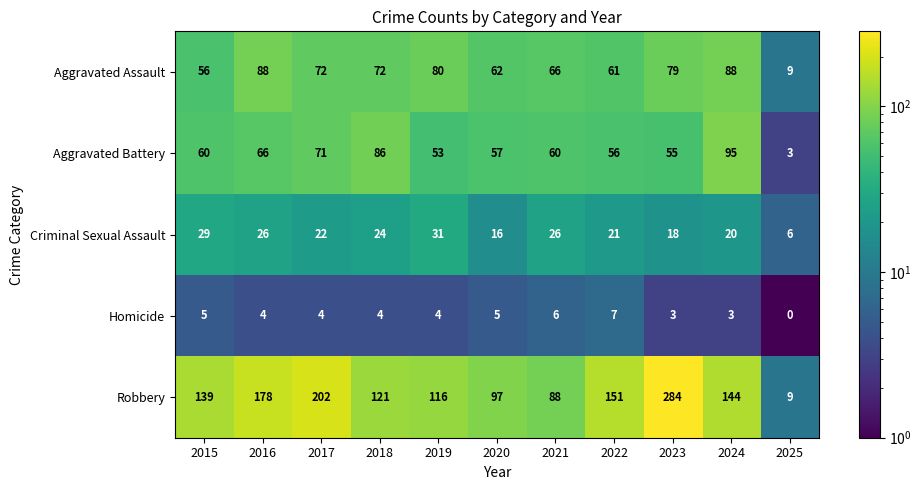

At 2015, list the series in order from smallest to largest.

Homicide, Criminal Sexual Assault, Aggravated Assault, Aggravated Battery, Robbery